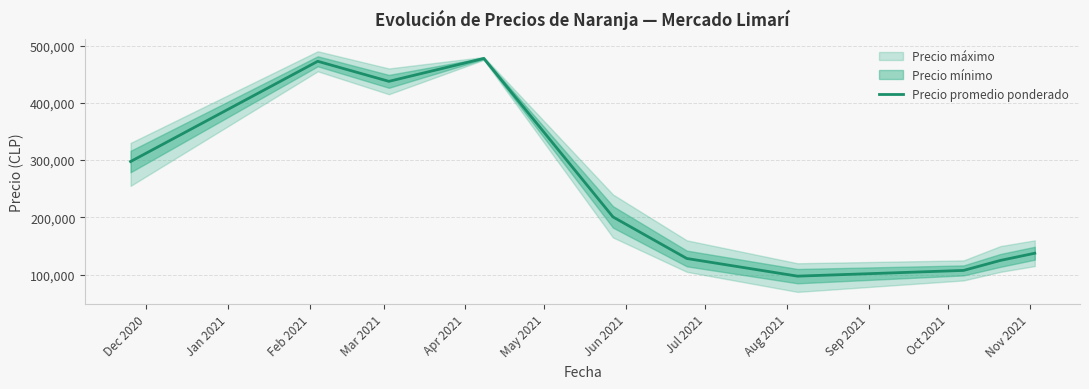

What is the highest value of the Precio promedio ponderado series?

477500